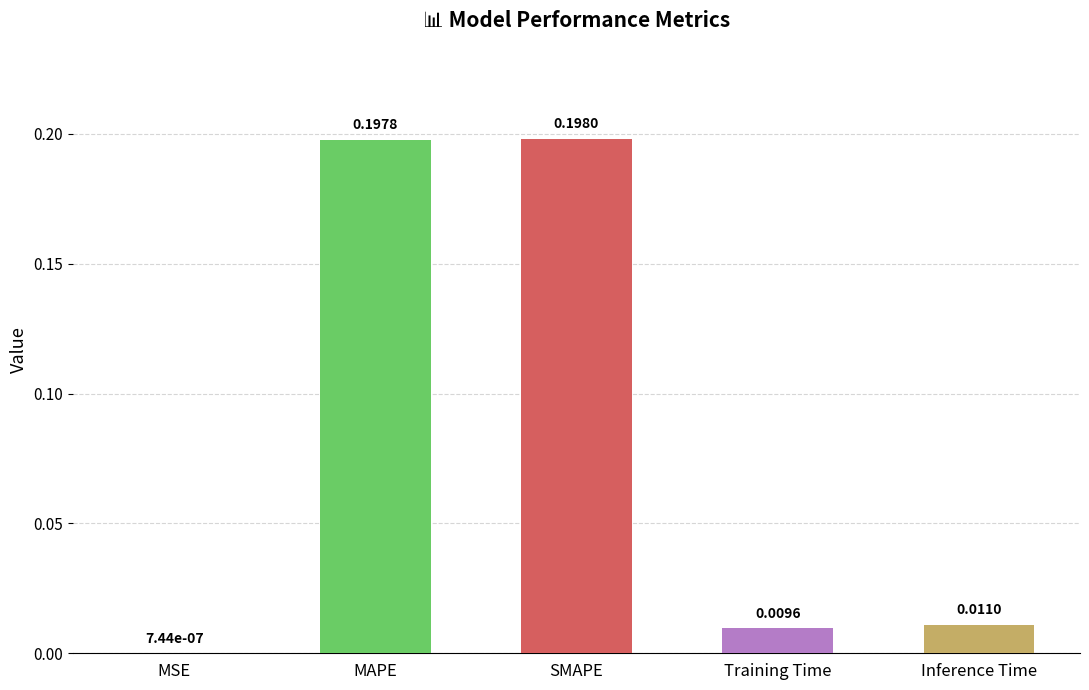

Are the bars horizontal?

No